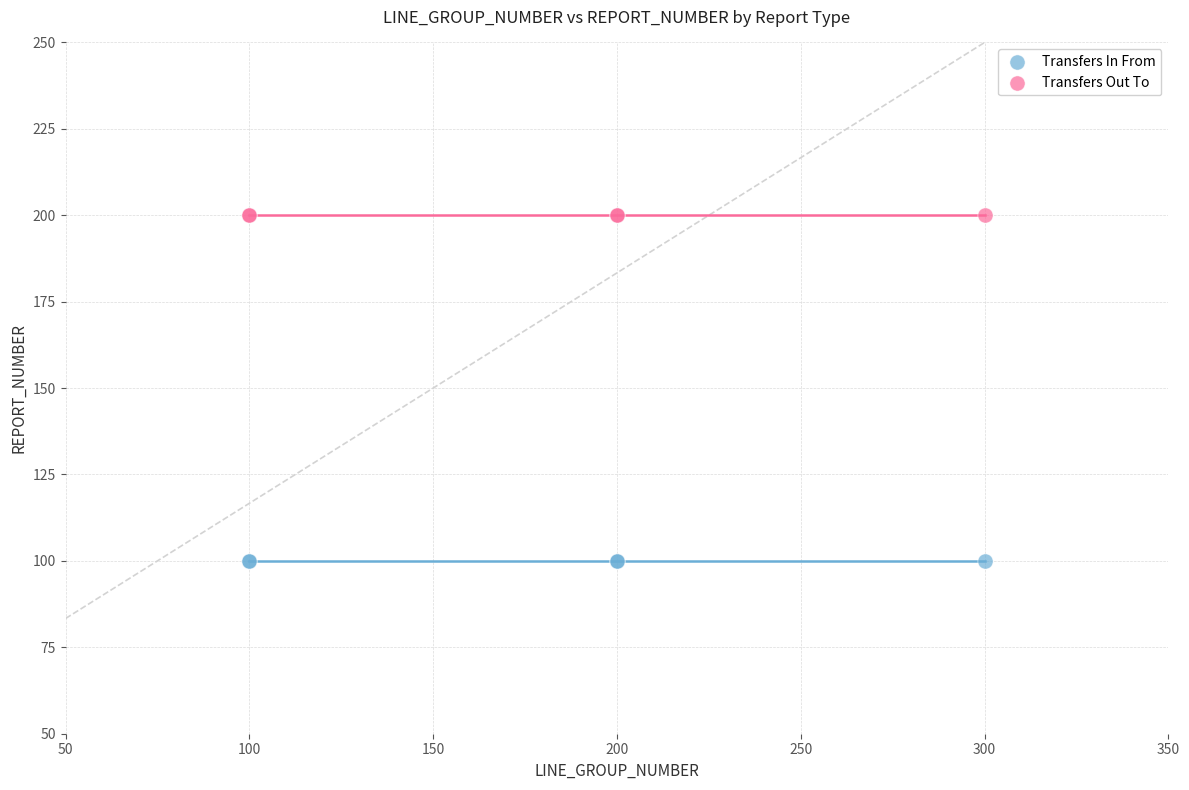

Which series contains the lowest Y value?

Transfers In From